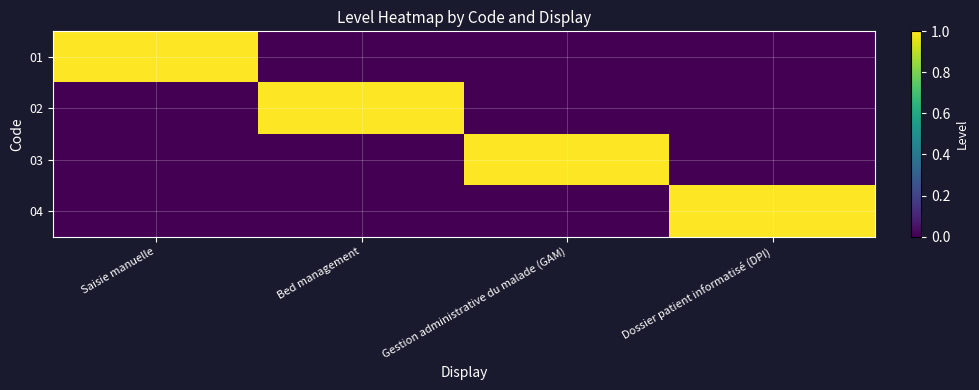

At which category is the sum across all series the highest?

Saisie manuelle